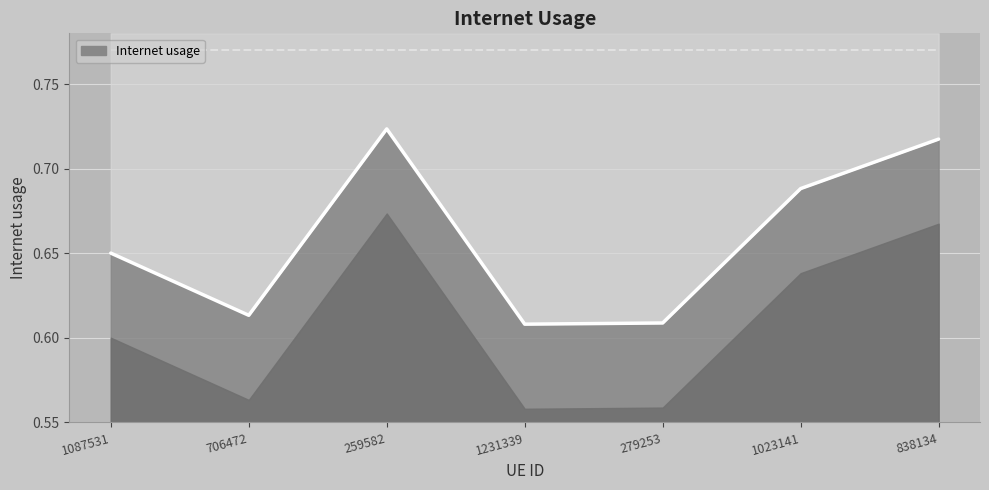

Reading left to right, what are all the values shown in this chart?

0.7	0.6	0.7	0.6	0.6	0.7	0.7